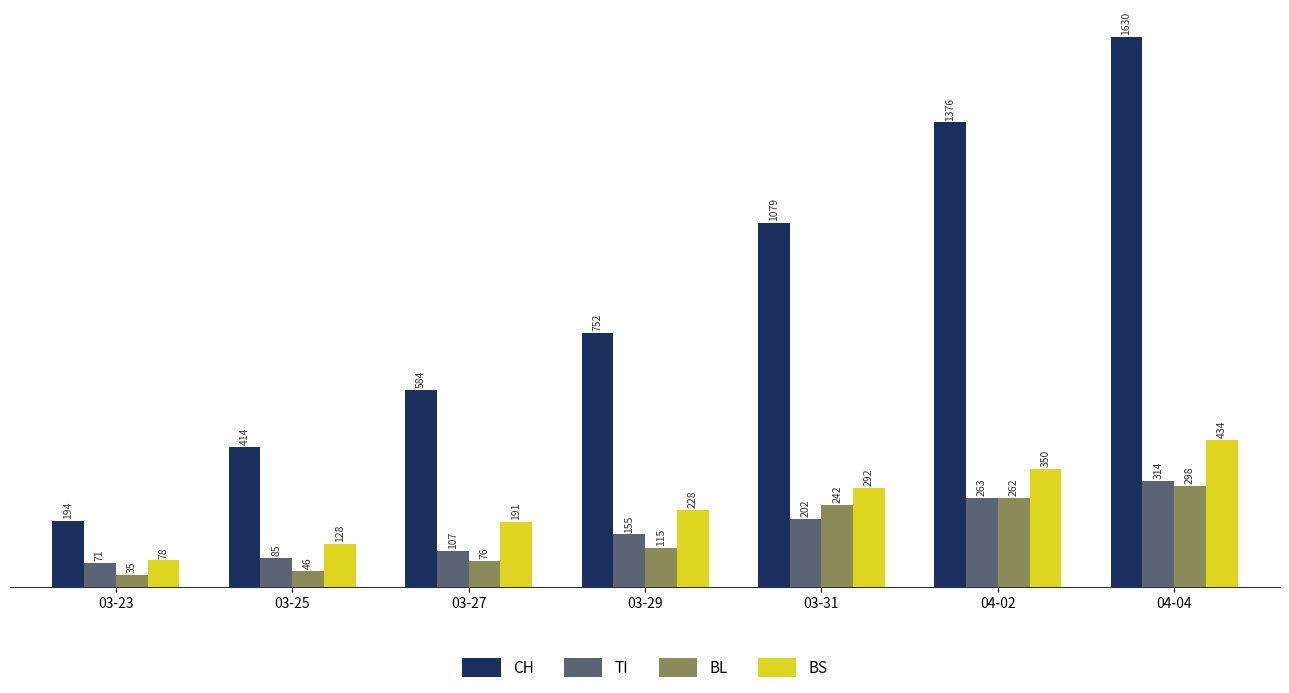

How many CH values are between 414 and 1376?

5